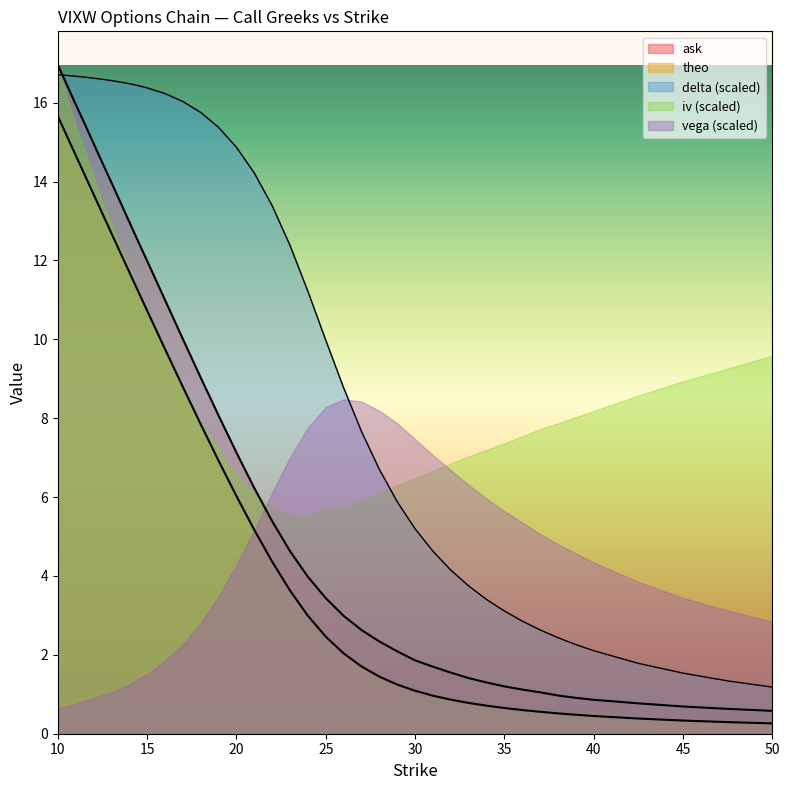

Which has a higher value, 35 or 24?

24